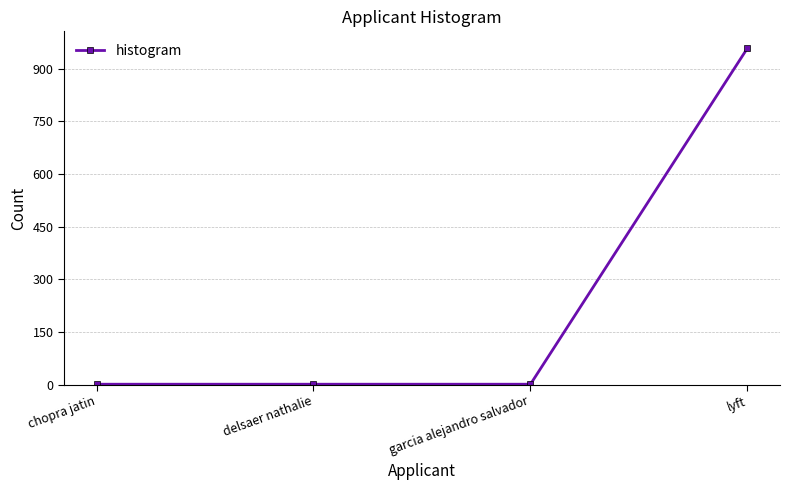

True or false: the data shows 660 at lyft.

False